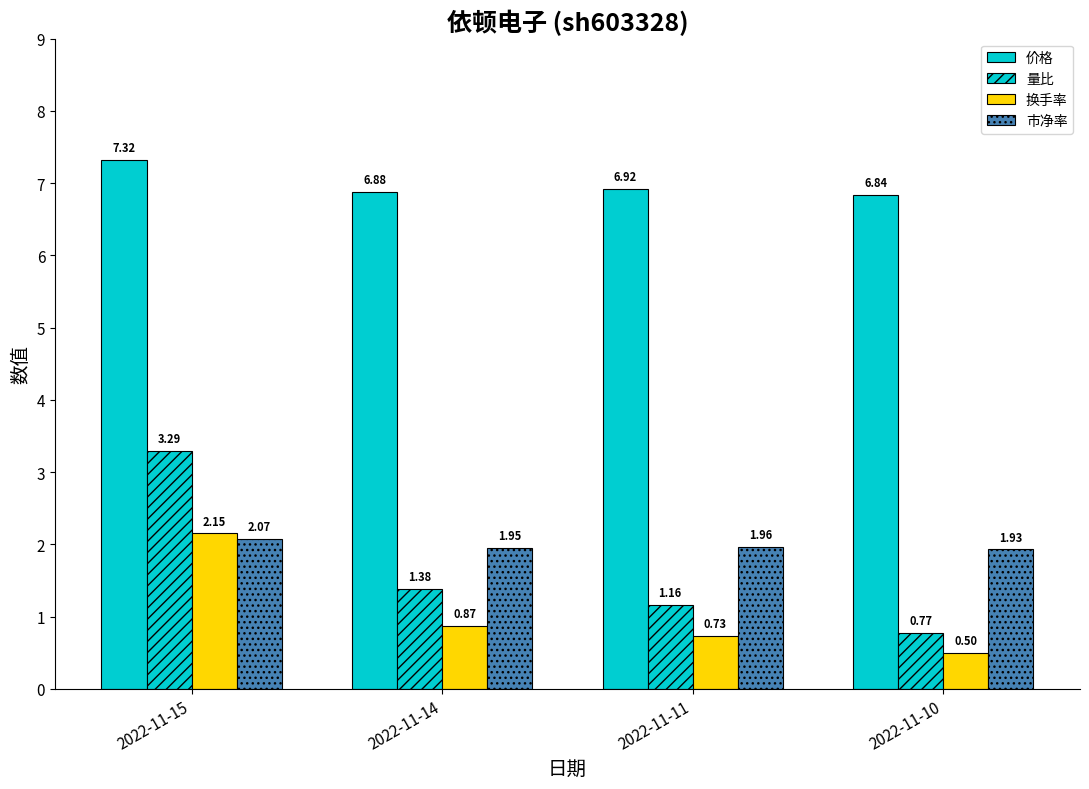

What is the total value across all series at 2022-11-15?

14.8